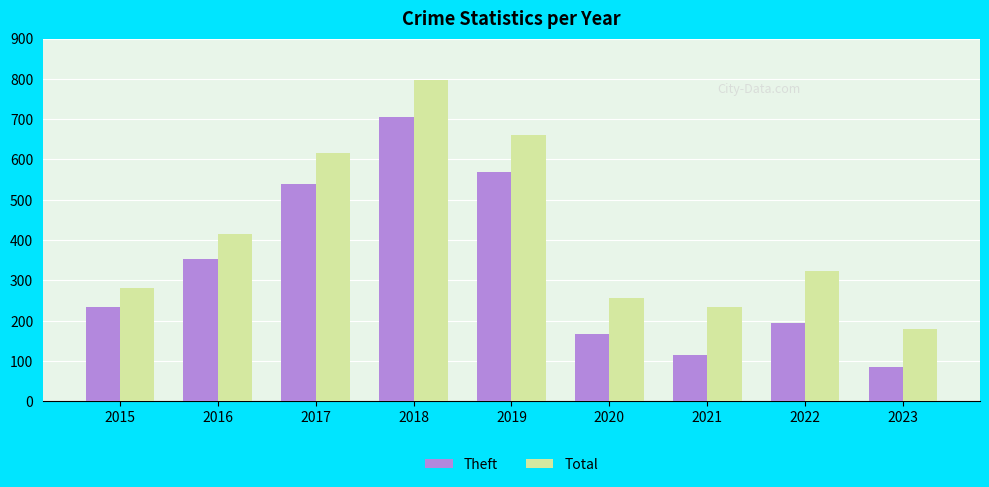

Rank the series by their maximum value, from lowest to highest.

Theft, Total